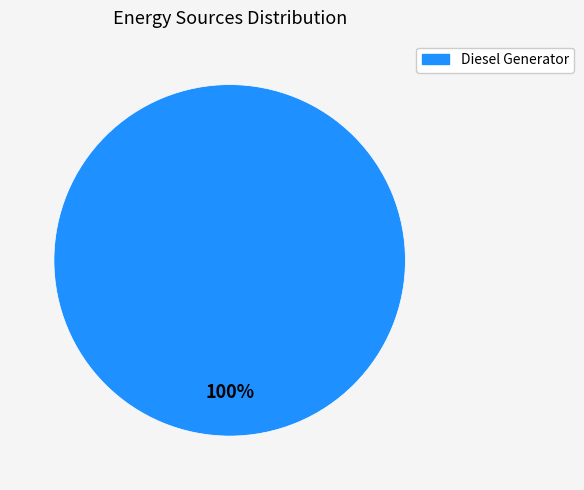

Is there a majority slice in this chart?

Yes